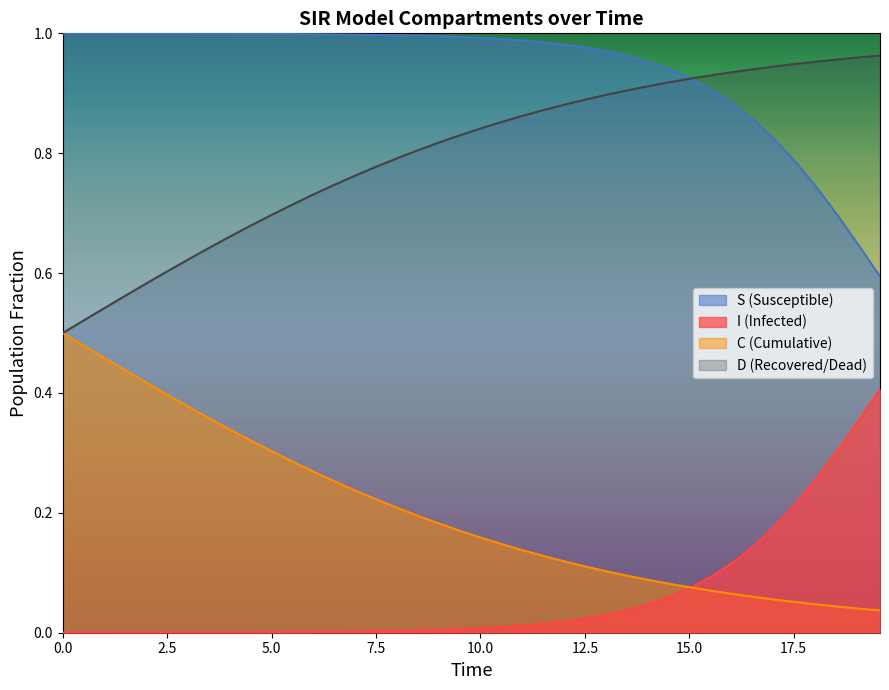

What is the label of the 19th point from the left?

18